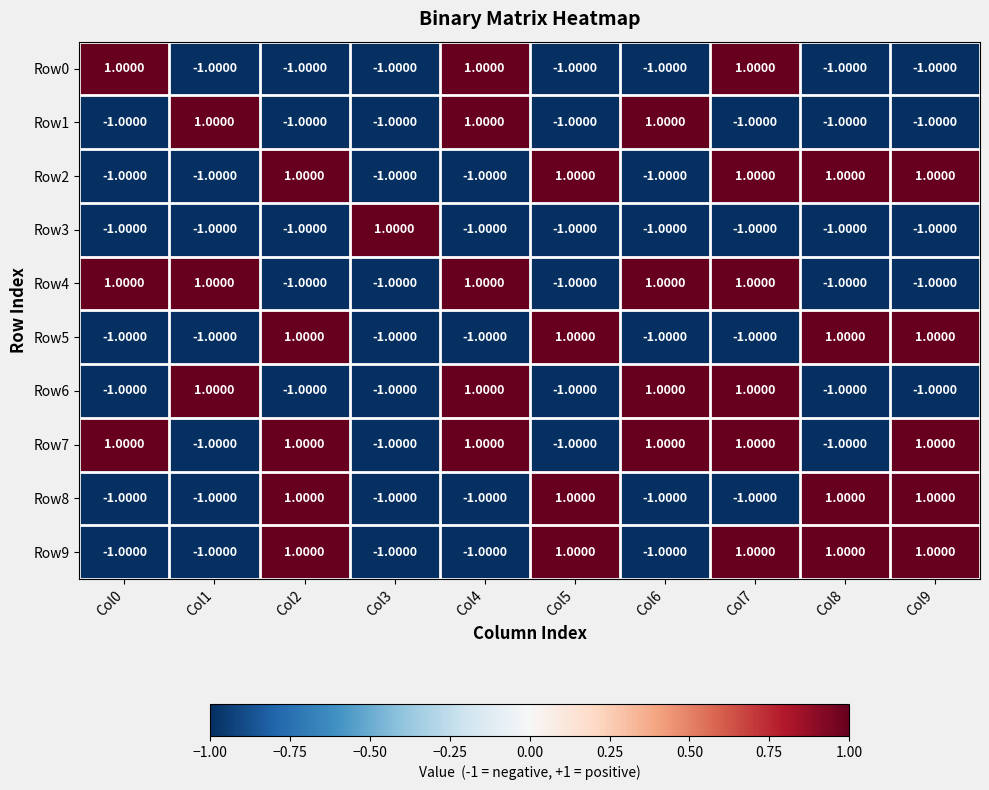

Which series has the largest total across all categories?

Row7